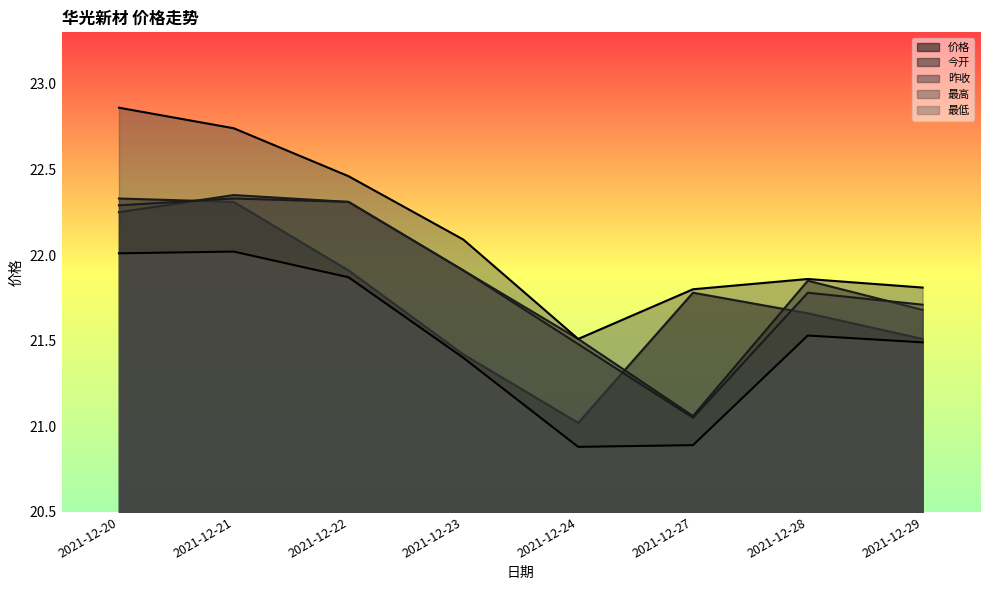

At which category is the sum across all series the highest?

2021-12-21